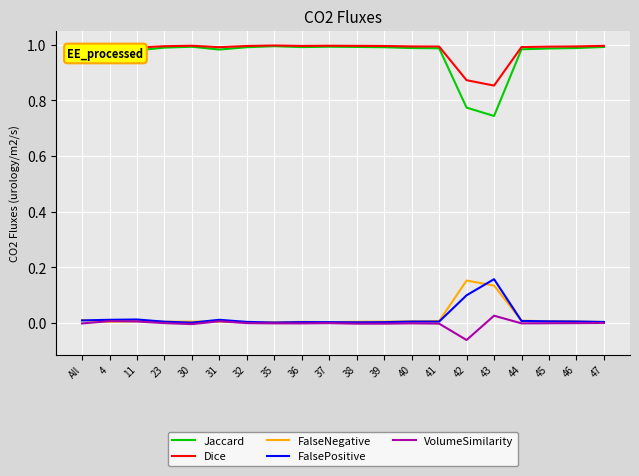

Which series has the largest total across all categories?

Dice